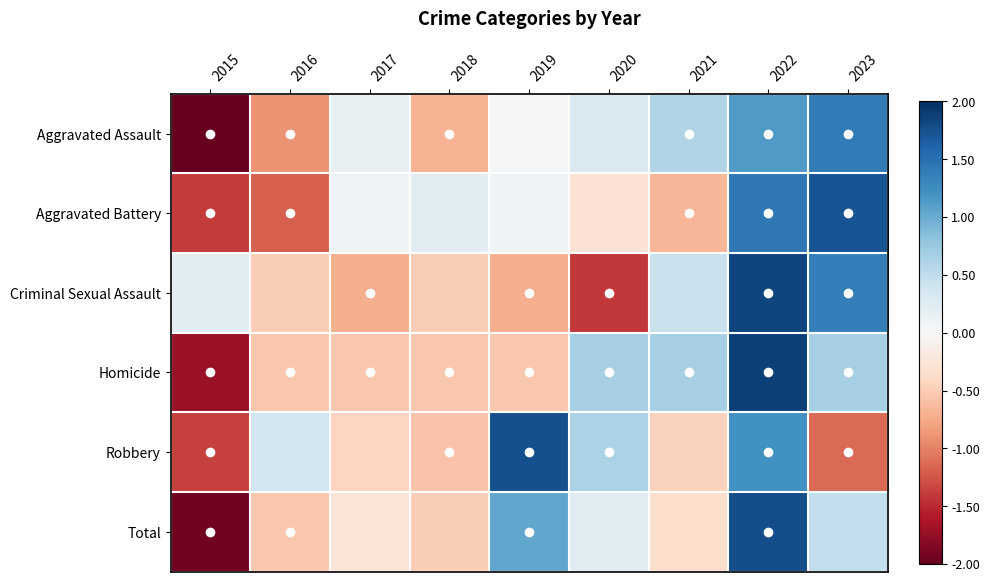

What is the total value across all series at 2022?

9.3